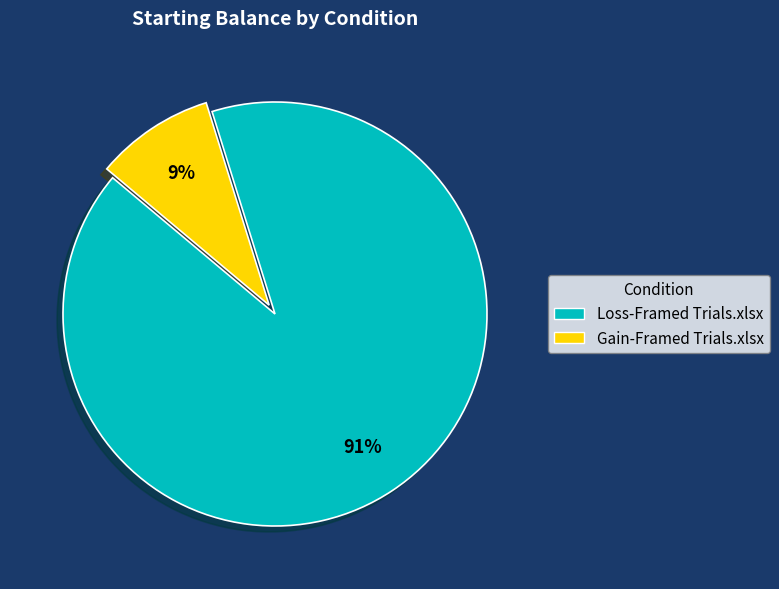

Is the sum of Gain-Framed Trials.xlsx and Loss-Framed Trials.xlsx greater than half?

Yes